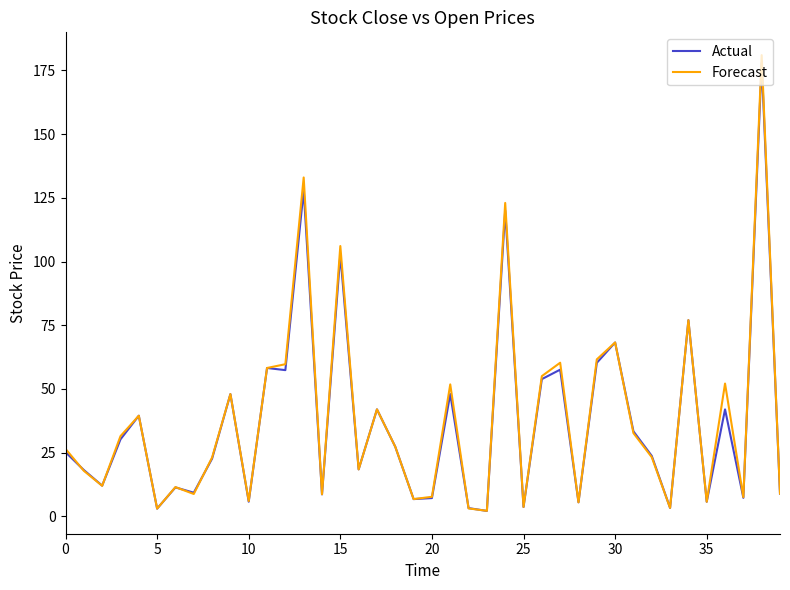

Which series has the widest spread of values?

Forecast